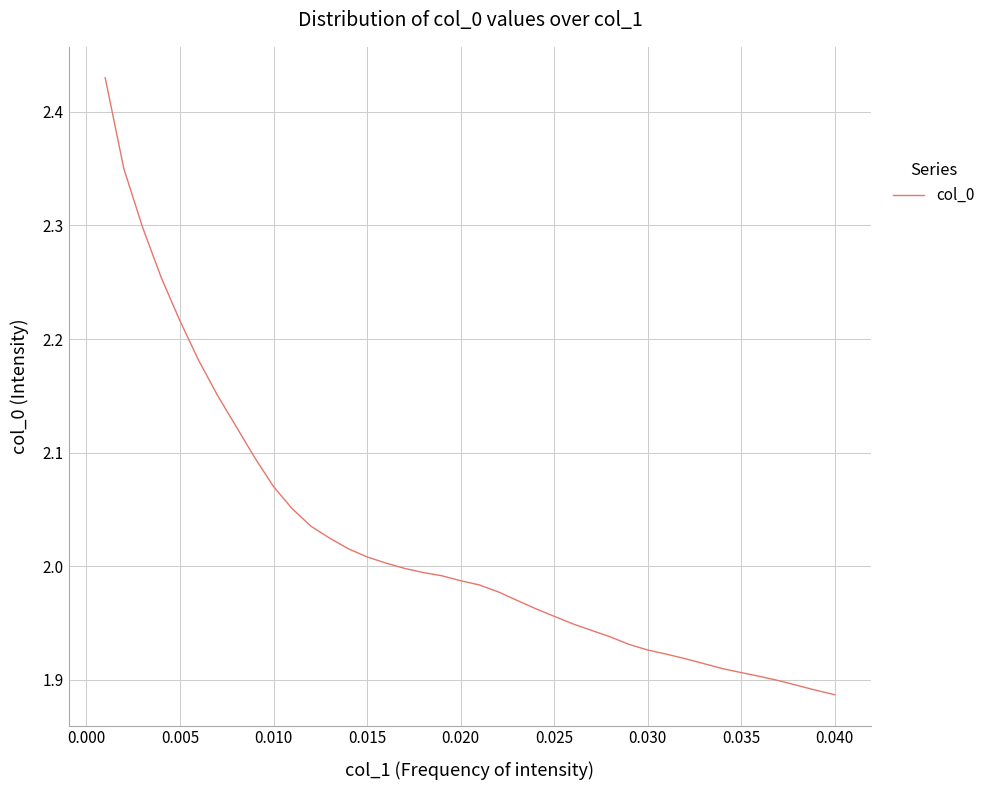

What is the difference between the maximum and minimum values?

0.5